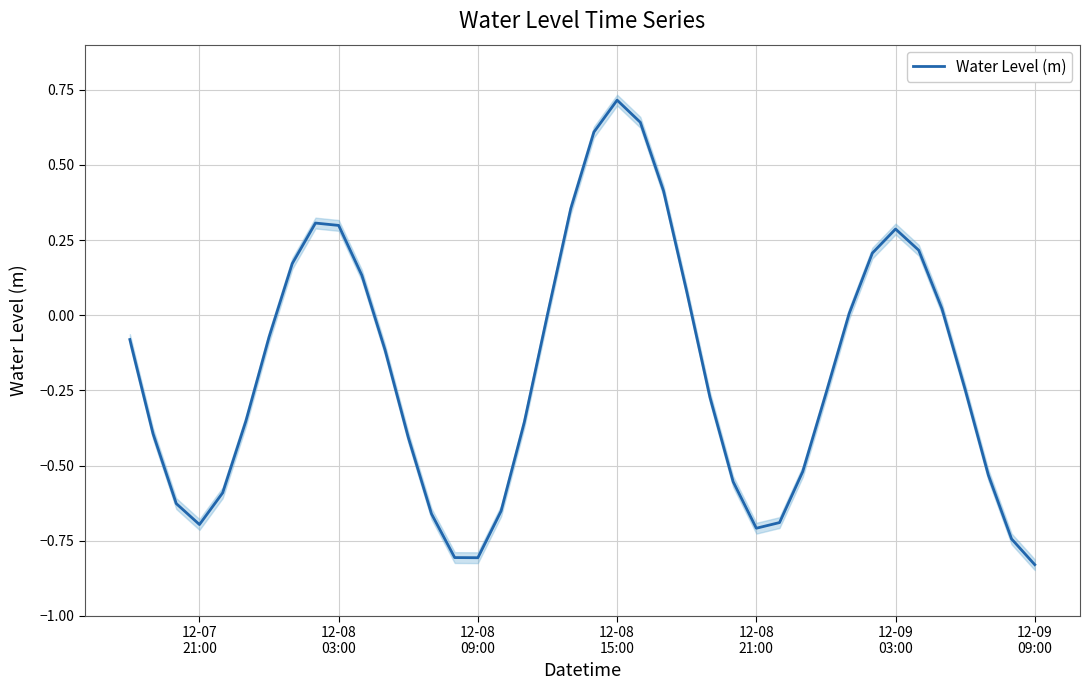

What is the maximum value for Water Level (m)?

0.7